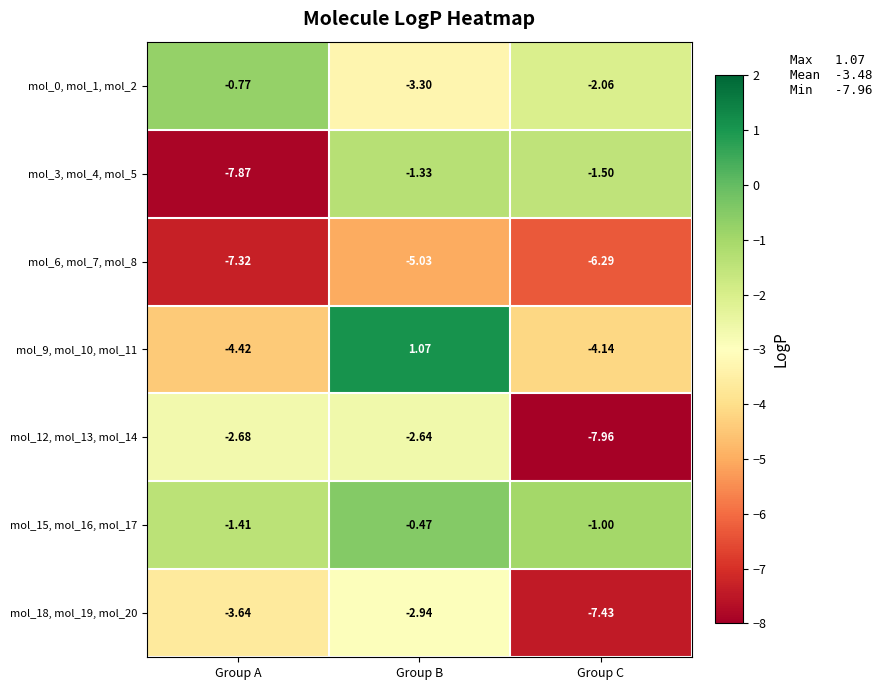

At which label is mol_0, mol_1, mol_2 closest to -2?

Group C